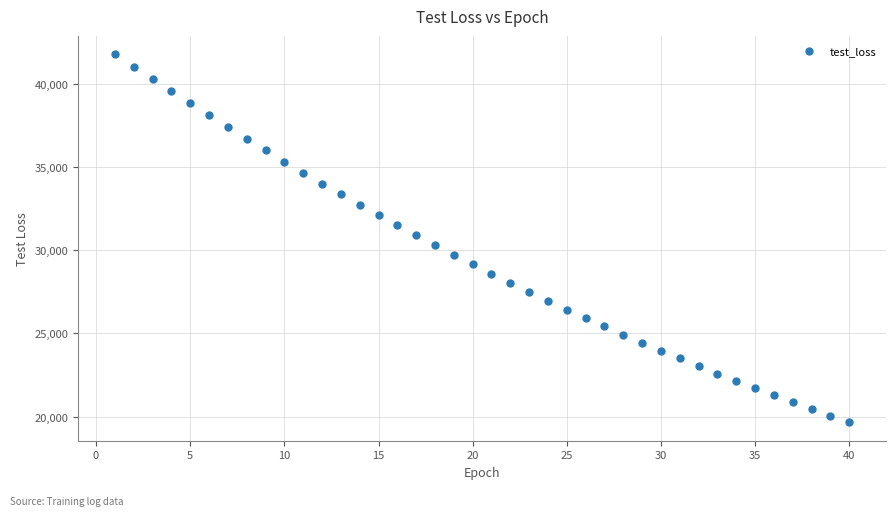

What is the range of X values (max minus min)?

39.0